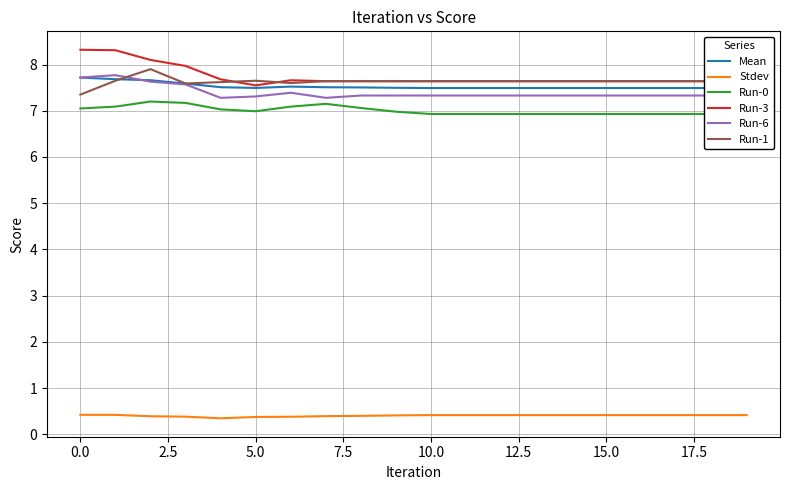

True or false: Run-1 has a value of 7.7 at 5.0.

True